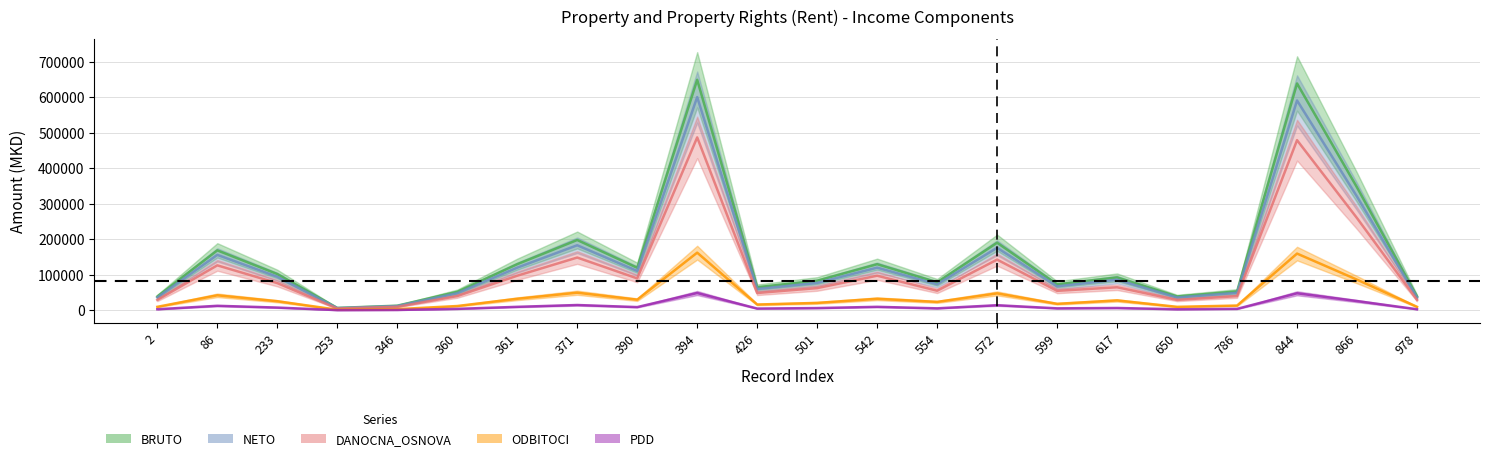

How many distinct data groups are displayed?

5